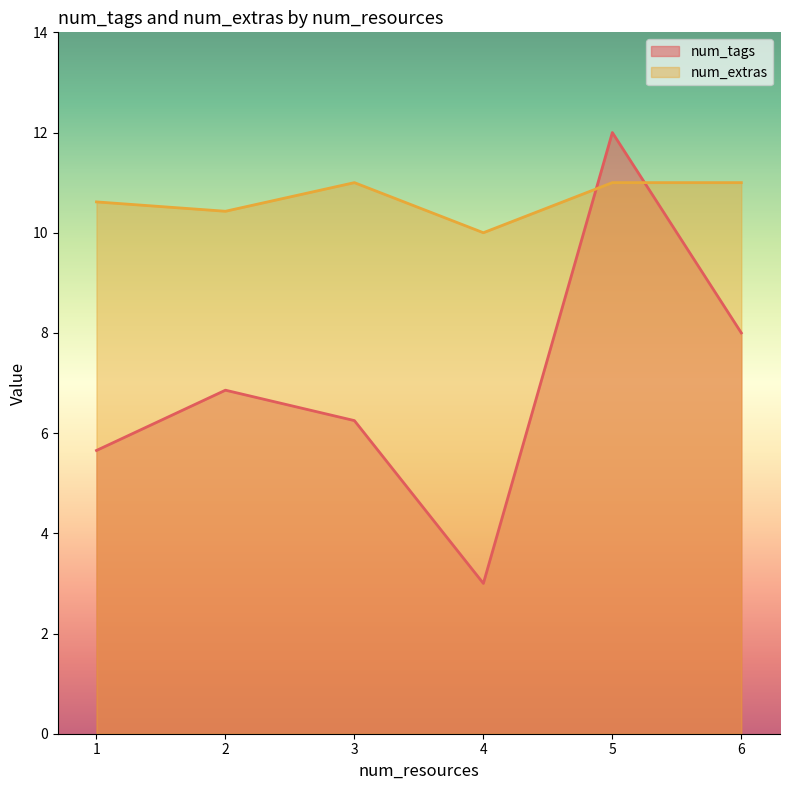

What is the difference between the second highest and minimum values in the num_tags series?

5.0